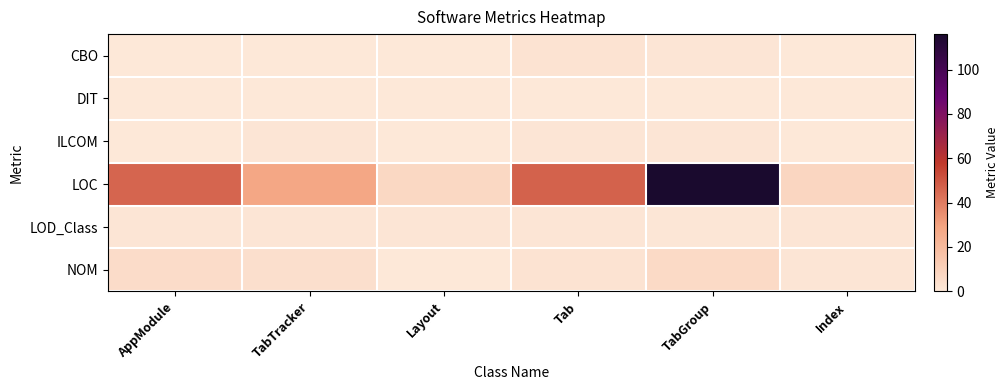

Reading right to left, transcribe all the data shown in this chart.

CBO: Index=0.0	TabGroup=1.0	Tab=2.0	Layout=0.0	TabTracker=0.0	AppModule=0.0
DIT: Index=0.0	TabGroup=0.0	Tab=0.0	Layout=0.0	TabTracker=0.0	AppModule=0.0
ILCOM: Index=0.0	TabGroup=1.0	Tab=1.0	Layout=0.0	TabTracker=1.0	AppModule=0.0
LOC: Index=8.0	TabGroup=116.0	Tab=47.0	Layout=7.0	TabTracker=28.0	AppModule=46.0
LOD_Class: Index=1.0	TabGroup=0.7	Tab=1.0	Layout=1.0	TabTracker=1.0	AppModule=1.0
NOM: Index=1.0	TabGroup=6.0	Tab=2.0	Layout=0.0	TabTracker=4.0	AppModule=5.0